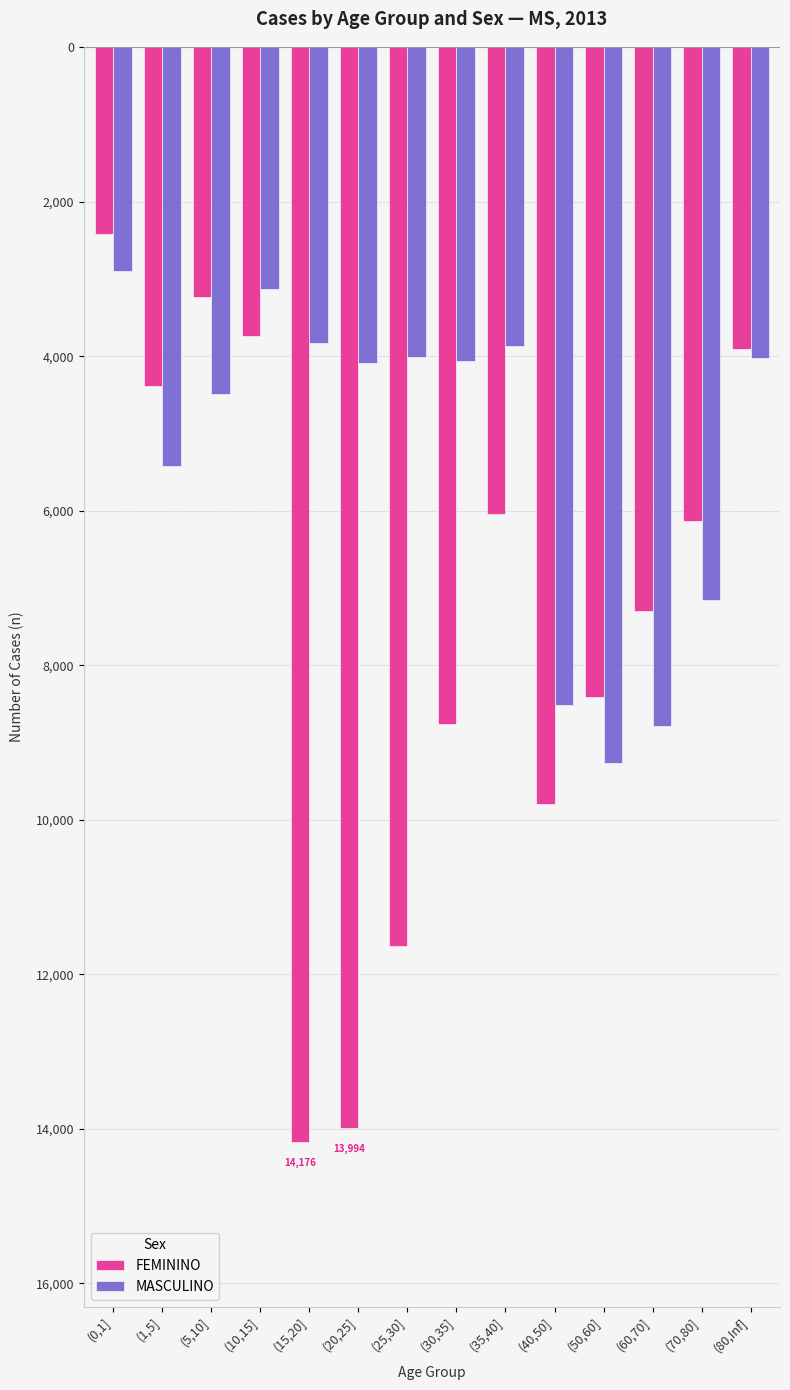

Are the bars horizontal?

No